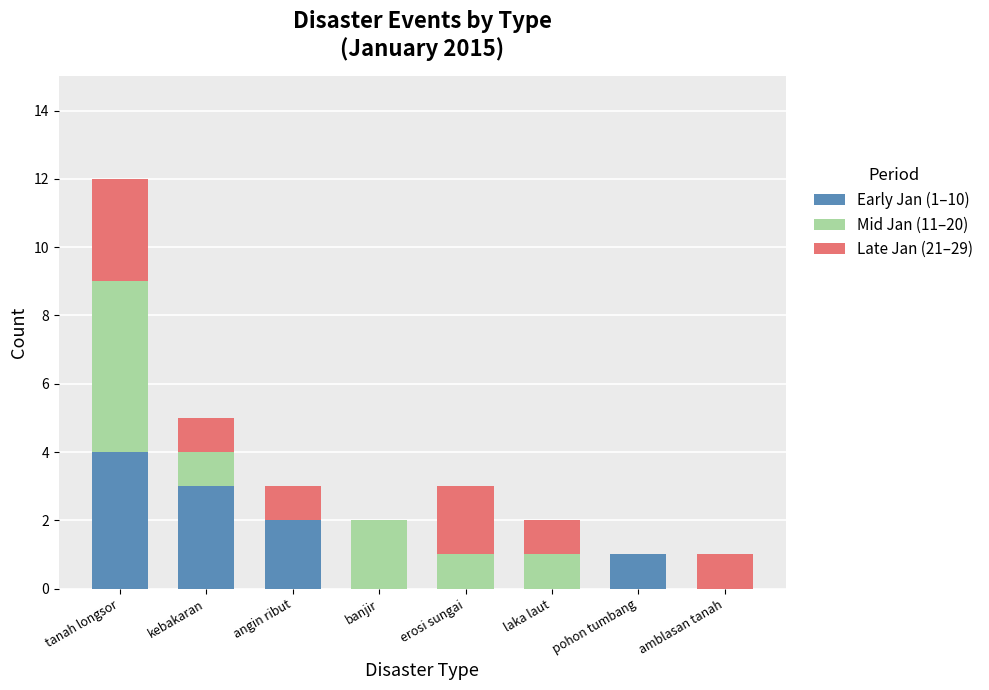

The Early Jan (1–10) series shows 2 at pohon tumbang. True or false?

False